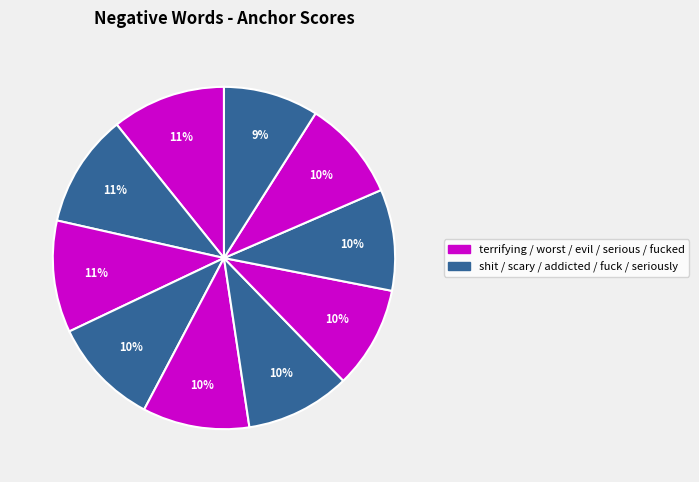

How many slices are in this pie chart?

10